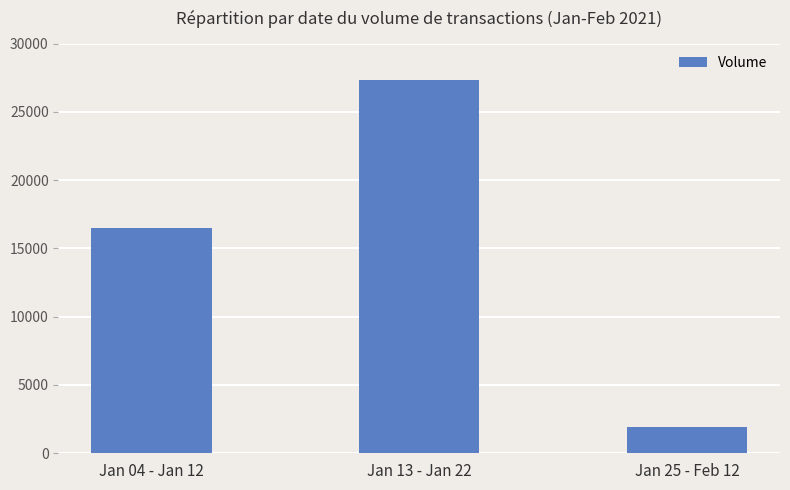

Approximately how many times larger is the value at Jan 13 - Jan 22 compared to Jan 25 - Feb 12?

14.4